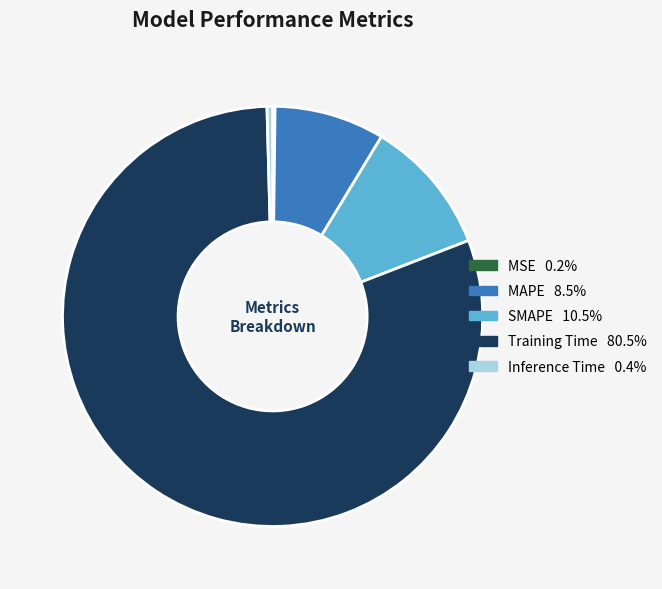

Which has a higher value, SMAPE or Inference Time?

SMAPE